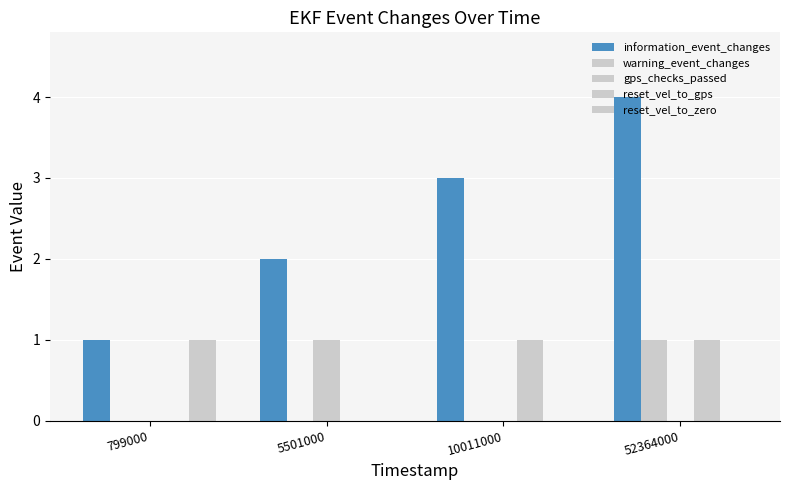

How many data points does each series have?

4